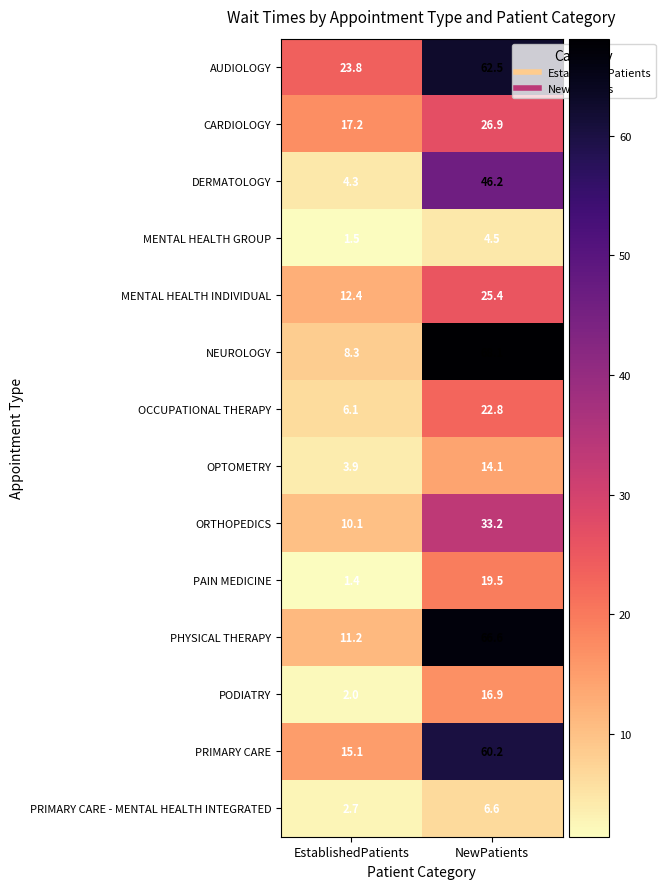

At which label is PAIN MEDICINE closest to 10?

EstablishedPatients